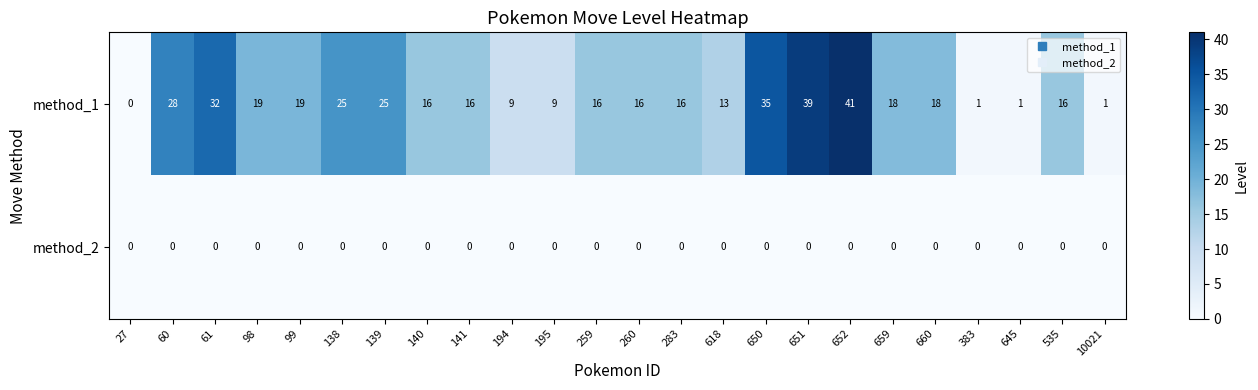

The method_1 series shows 25 at 139. True or false?

True